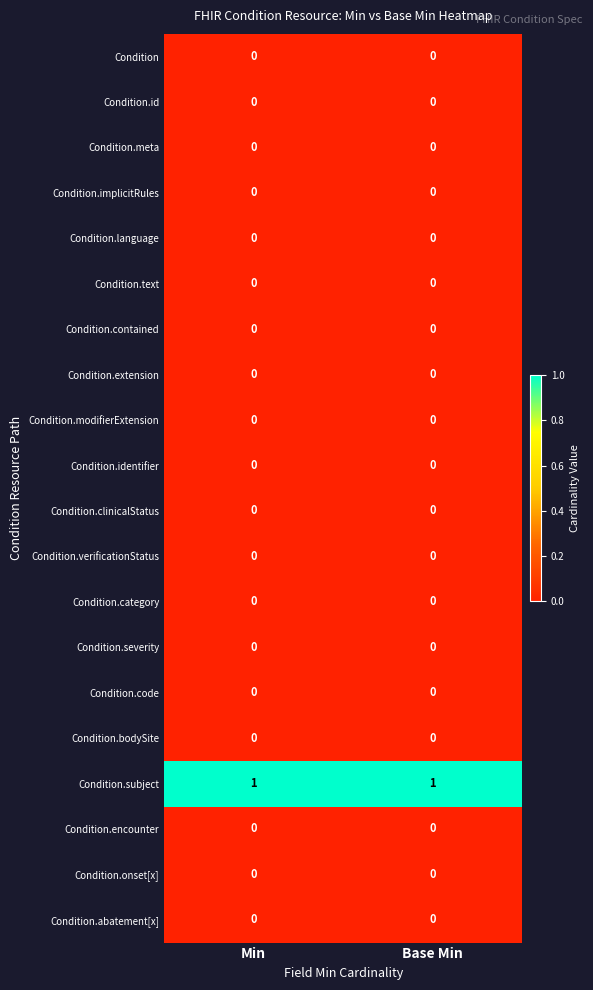

What is the spread (max minus min) of values at Min?

1